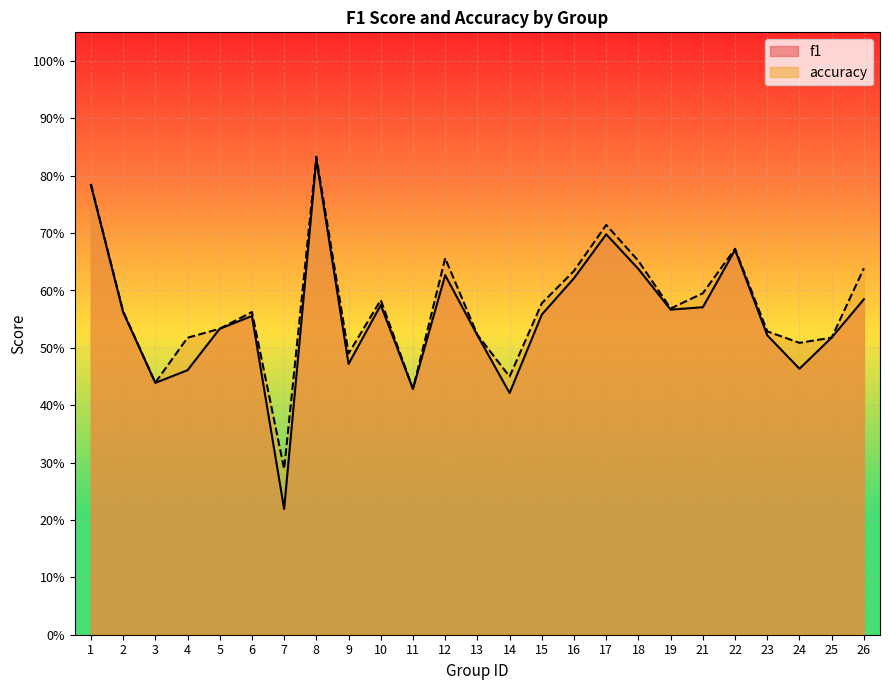

At which category does f1 reach its first local valley?

3